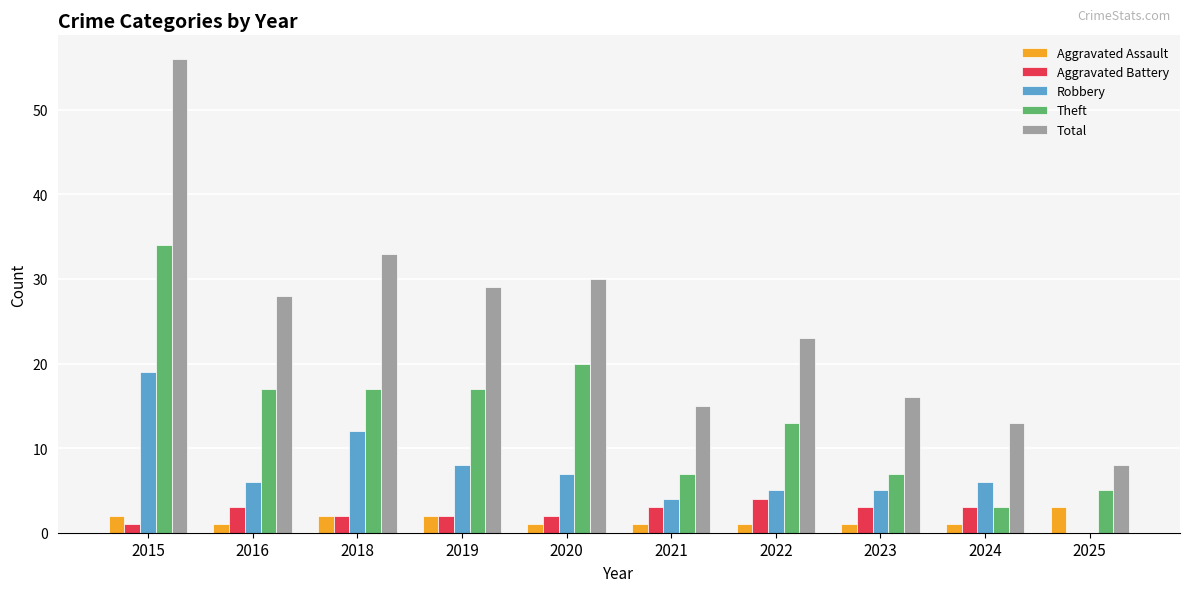

Reading right to left, list all the values displayed in this chart.

Aggravated Assault: 3	1	1	1	1	1	2	2	1	2
Aggravated Battery: 0	3	3	4	3	2	2	2	3	1
Robbery: 0	6	5	5	4	7	8	12	6	19
Theft: 5	3	7	13	7	20	17	17	17	34
Total: 8	13	16	23	15	30	29	33	28	56